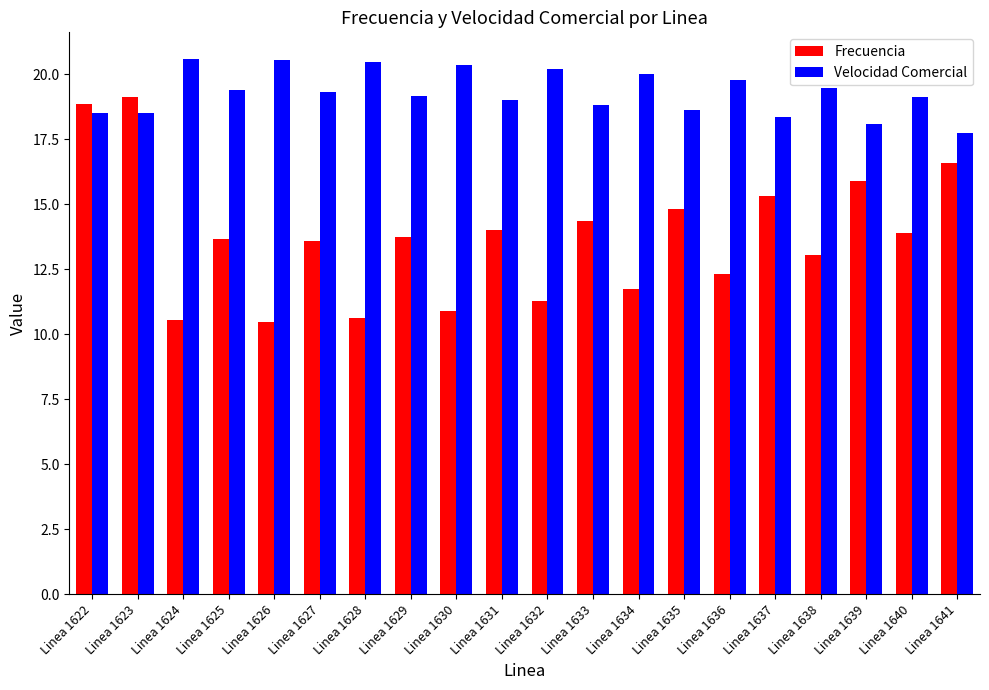

Is the value of Velocidad Comercial at Linea 1627 greater than the value of Frecuencia at Linea 1624?

Yes